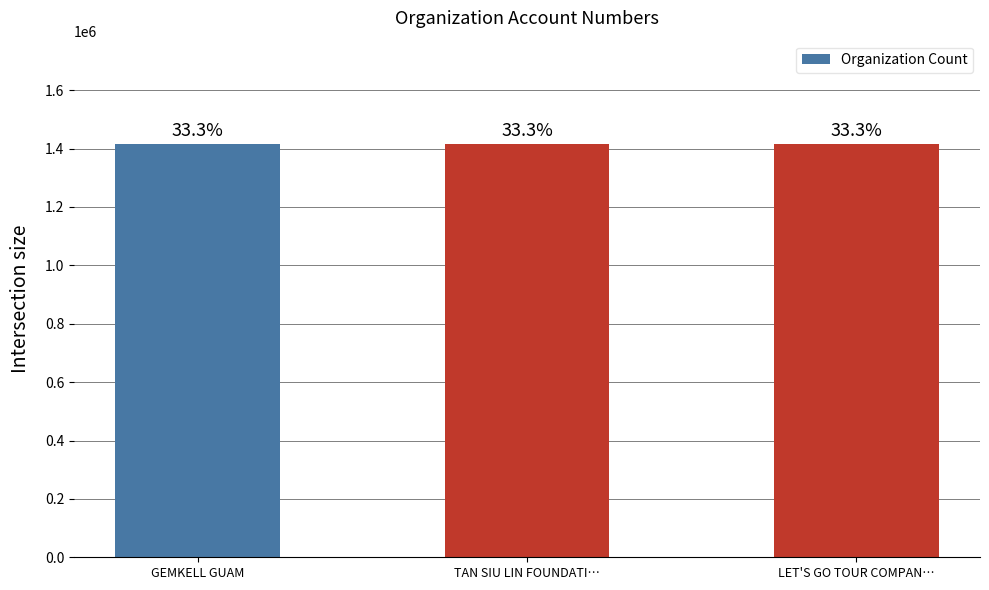

List the labels in order of value, smallest first.

LET'S GO TOUR COMPAN…, TAN SIU LIN FOUNDATI…, GEMKELL GUAM